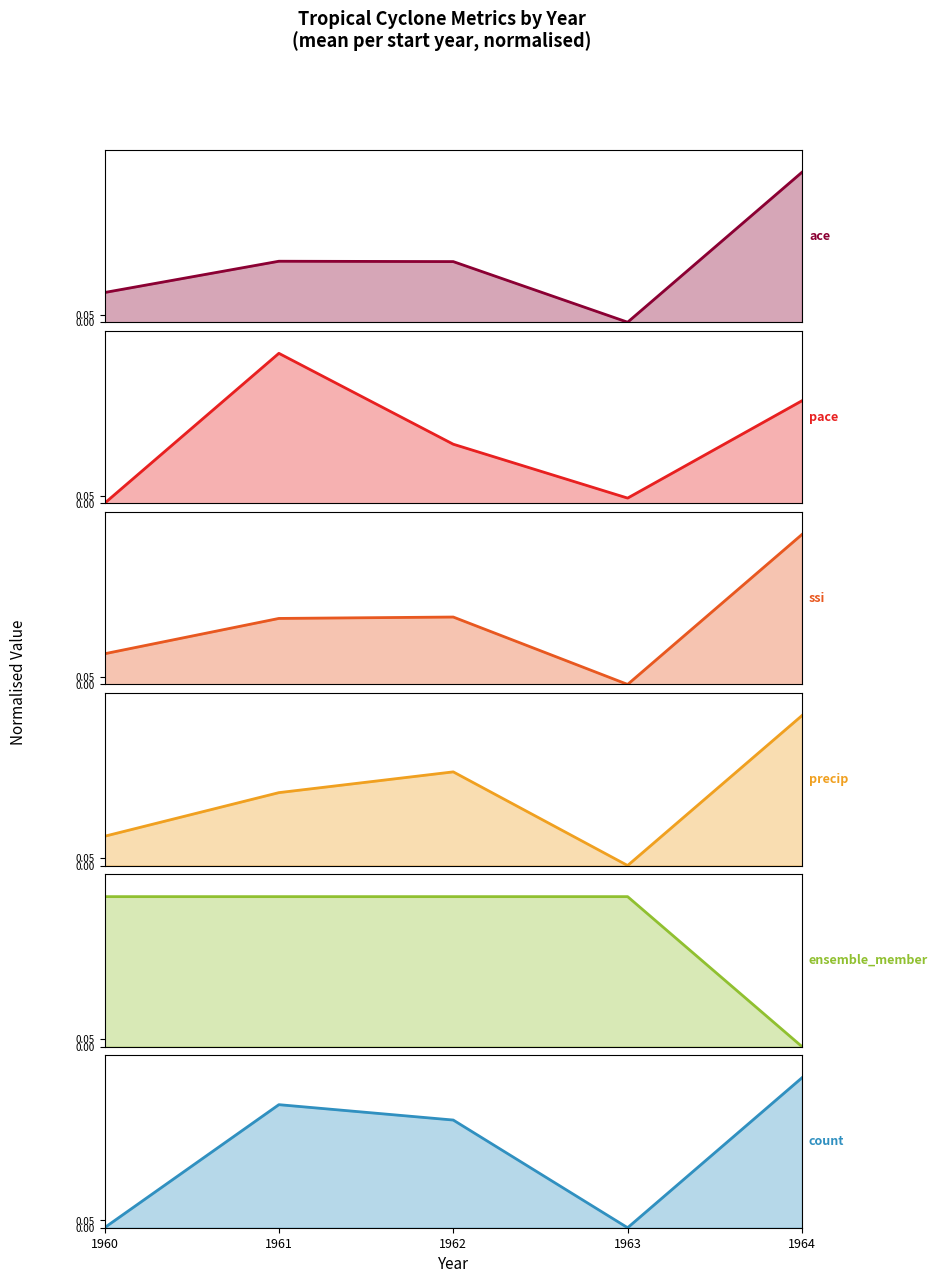

Which has a higher value, 1960 or 1961?

1961